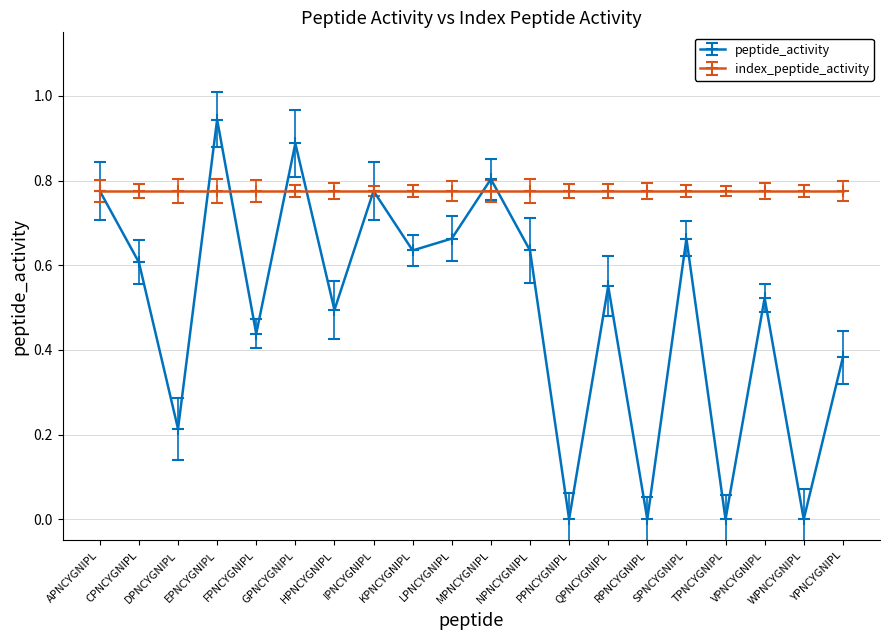

At which category does peptide_activity reach its first local peak?

EPNCYGNIPL